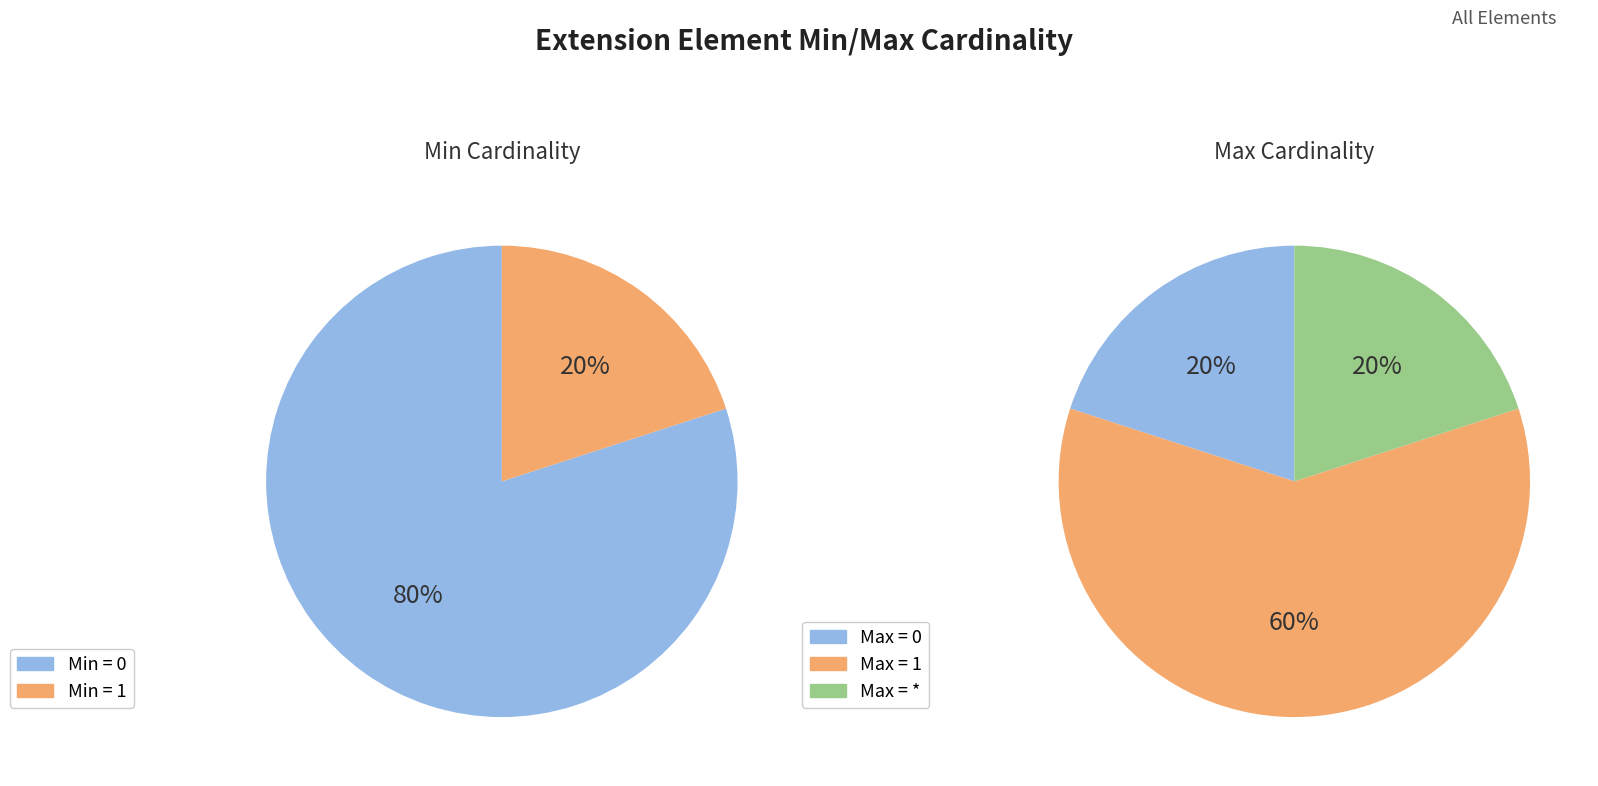

Is it true that Extension.value[x] is 1% of the pie?

False